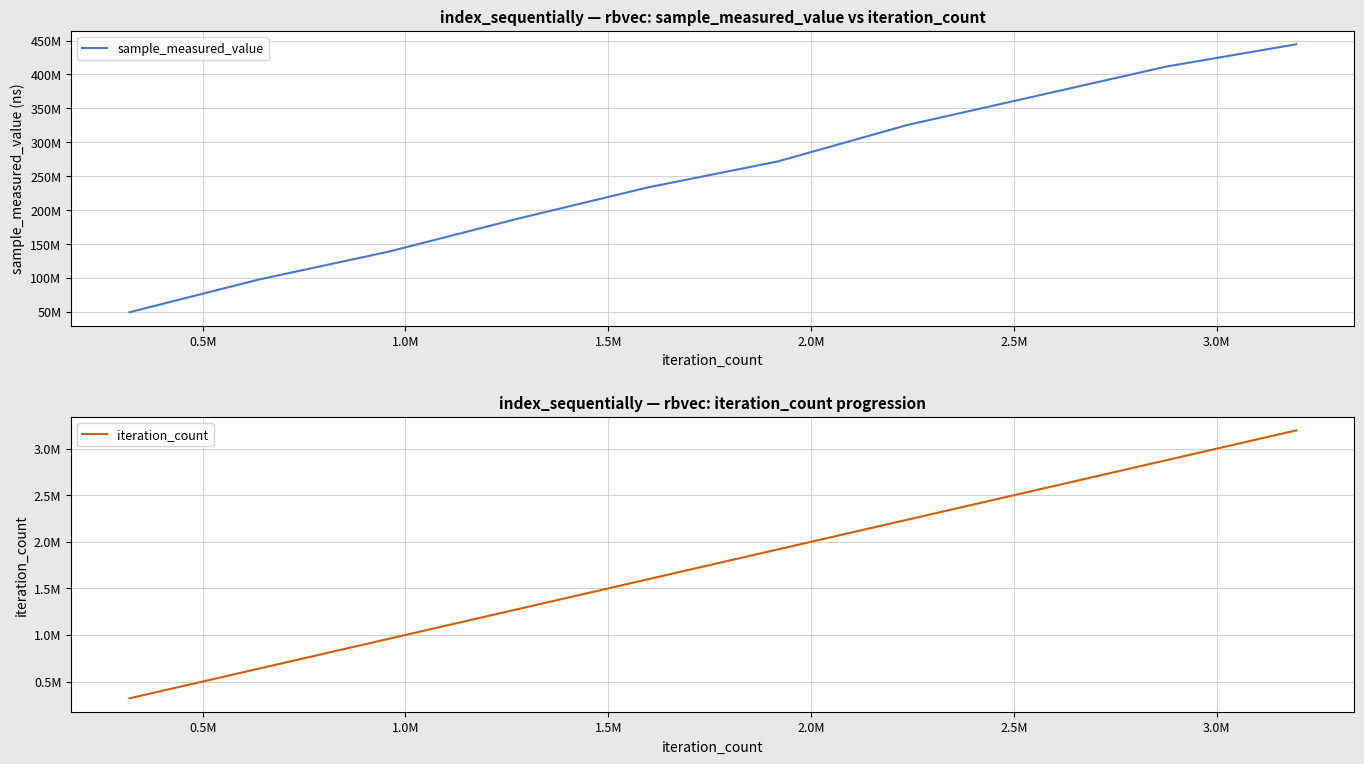

How many categories are shown in the chart?

10